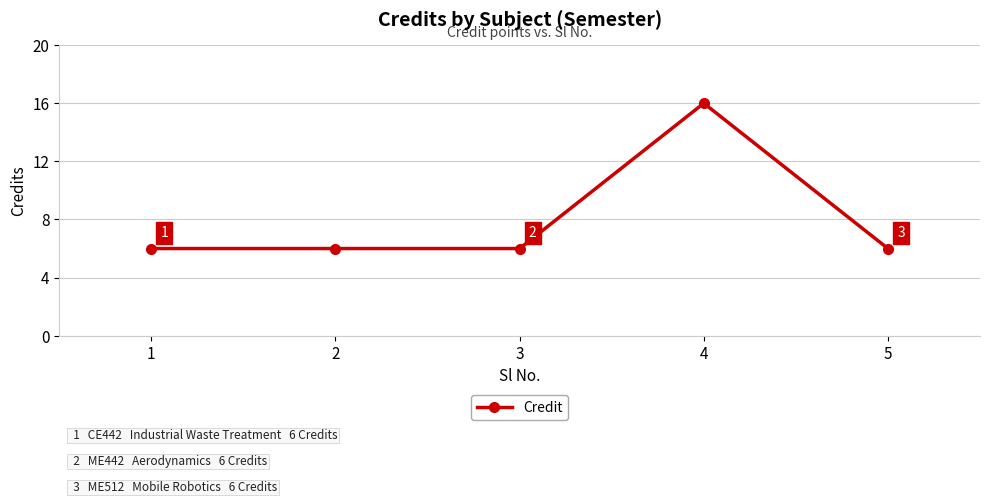

Reading right to left, what are all the values shown in this chart?

5=6	4=16	3=6	2=6	1=6